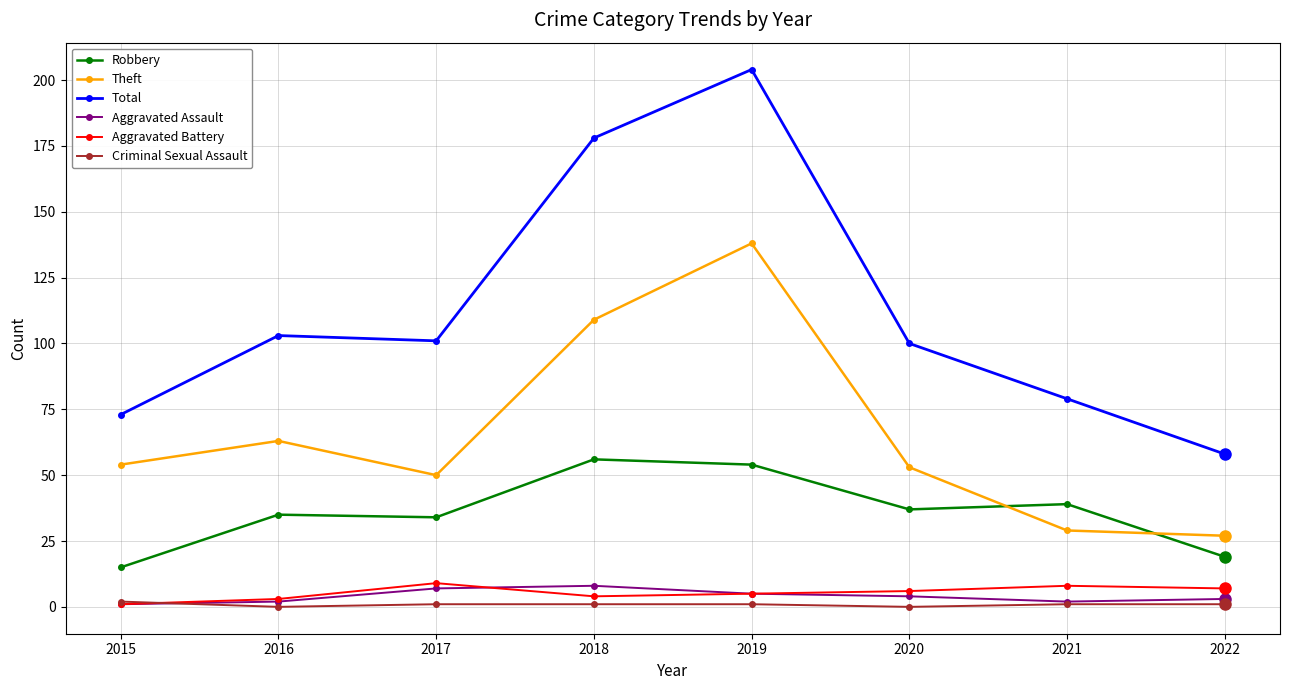

In Criminal Sexual Assault, how many points are lower than both neighbors (excluding endpoints)?

2